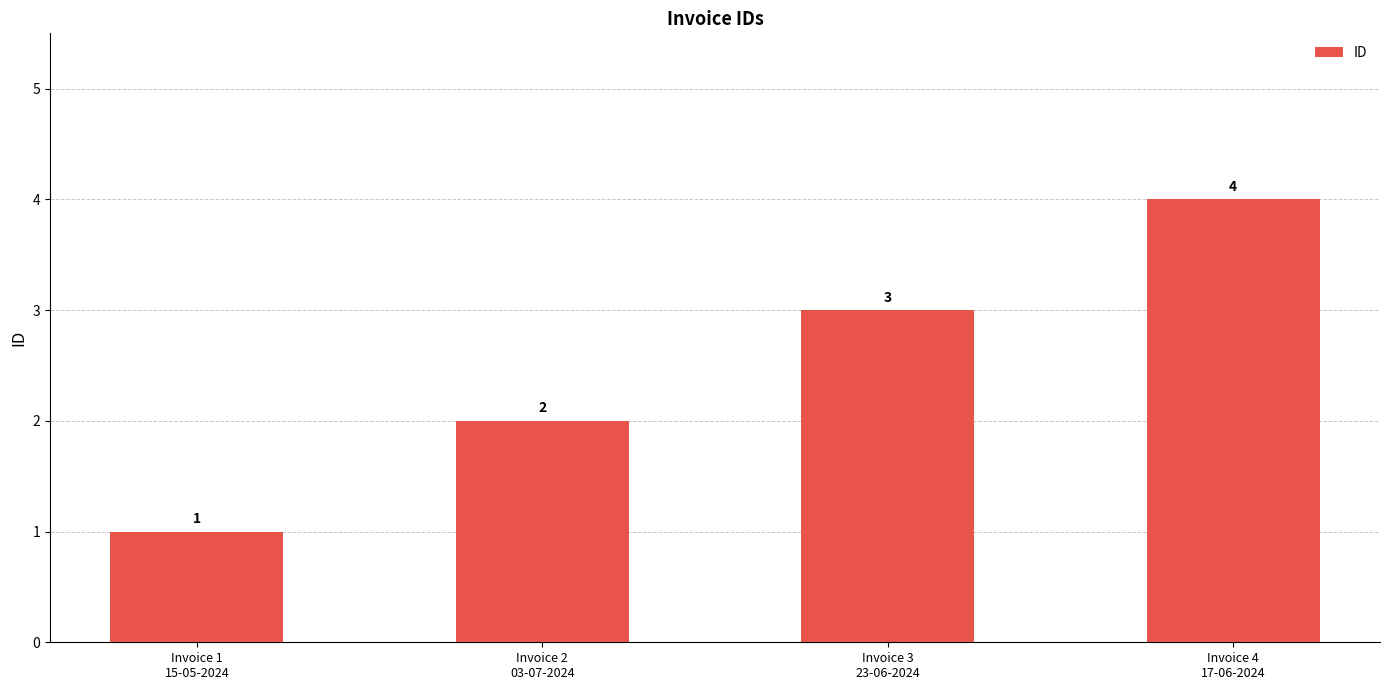

Which label corresponds to the smallest value in the chart?

Invoice 1
15-05-2024